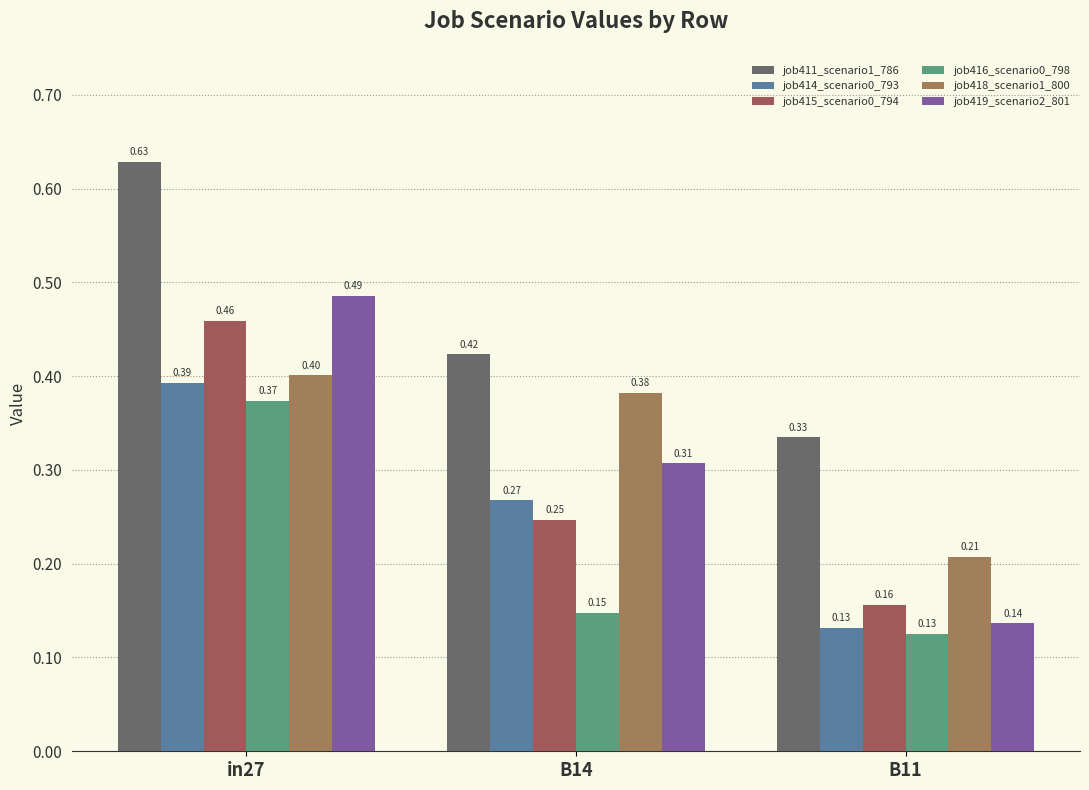

Which series has the largest range (max minus min)?

job419_scenario2_801